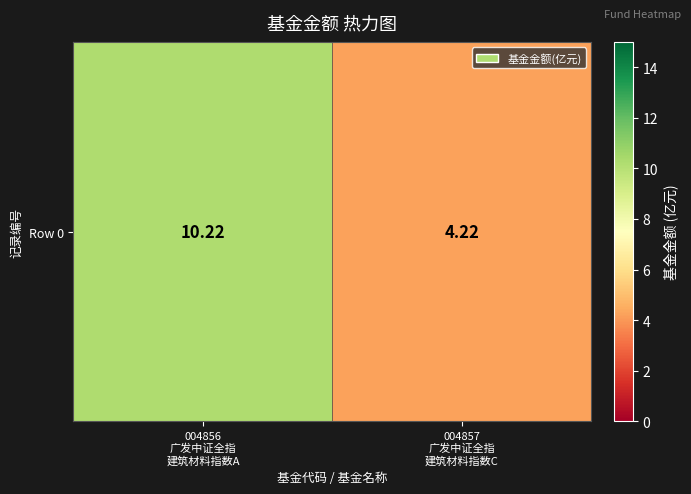

Reading left to right, extract all data points from this chart.

10.2	4.2